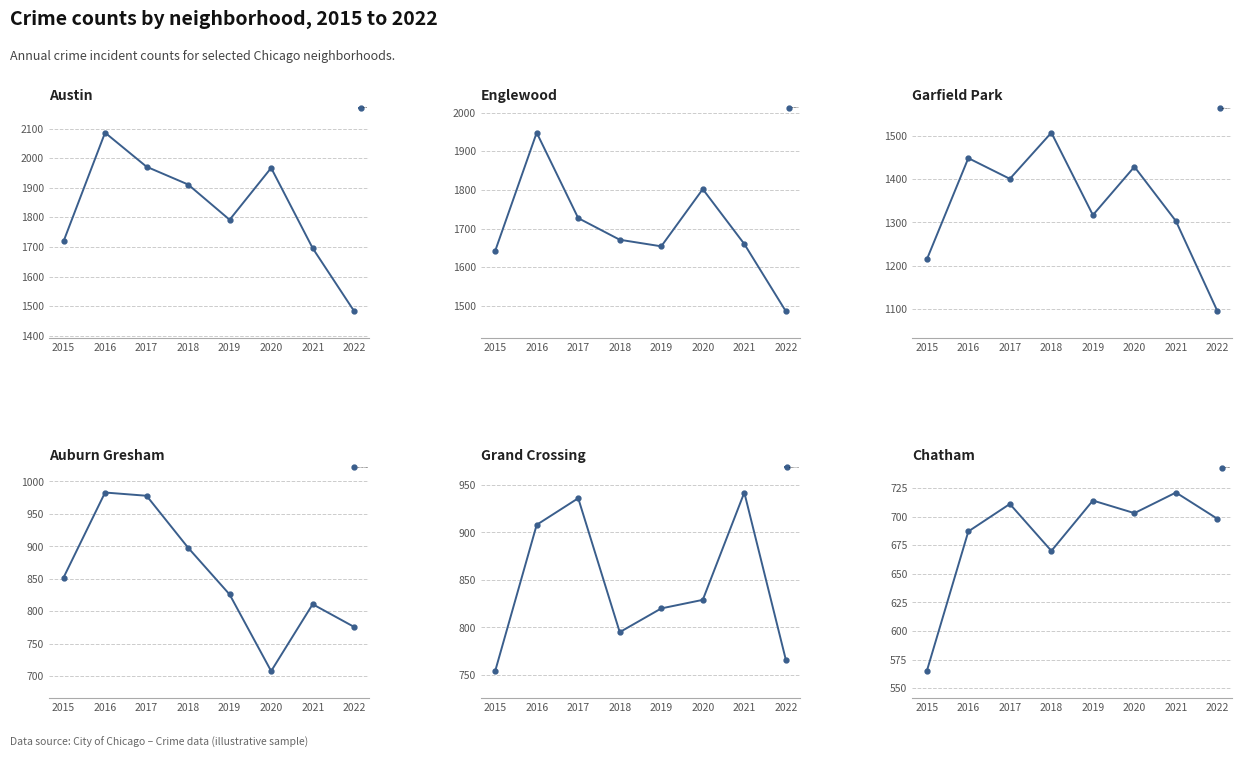

Reading right to left, what are all the values shown in this chart?

Austin: 2022=1483	2021=1696	2020=1967	2019=1792	2018=1911	2017=1971	2016=2086	2015=1719
Englewood: 2022=1486	2021=1660	2020=1802	2019=1654	2018=1671	2017=1727	2016=1948	2015=1642
Garfield Park: 2022=1094	2021=1303	2020=1429	2019=1317	2018=1508	2017=1401	2016=1449	2015=1214
Auburn Gresham: 2022=776	2021=811	2020=708	2019=826	2018=898	2017=978	2016=983	2015=852
Grand Crossing: 2022=766	2021=942	2020=829	2019=820	2018=795	2017=936	2016=908	2015=754
Chatham: 2022=698	2021=721	2020=703	2019=714	2018=670	2017=711	2016=687	2015=565